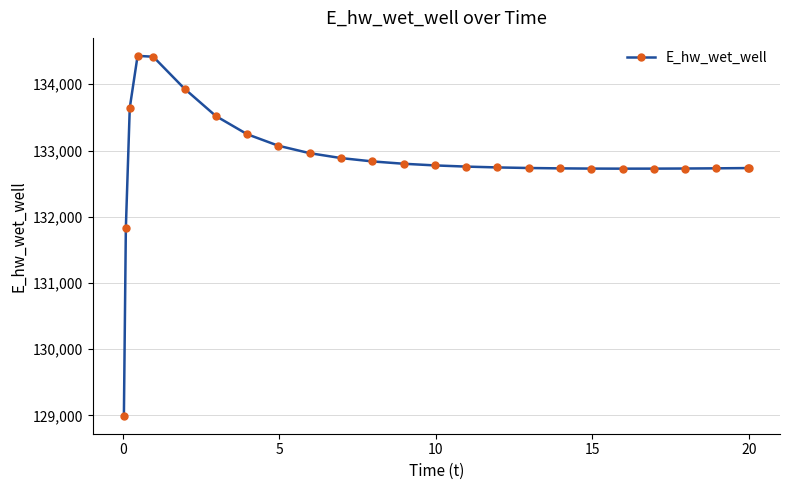

What is the greatest value displayed?

134428.6